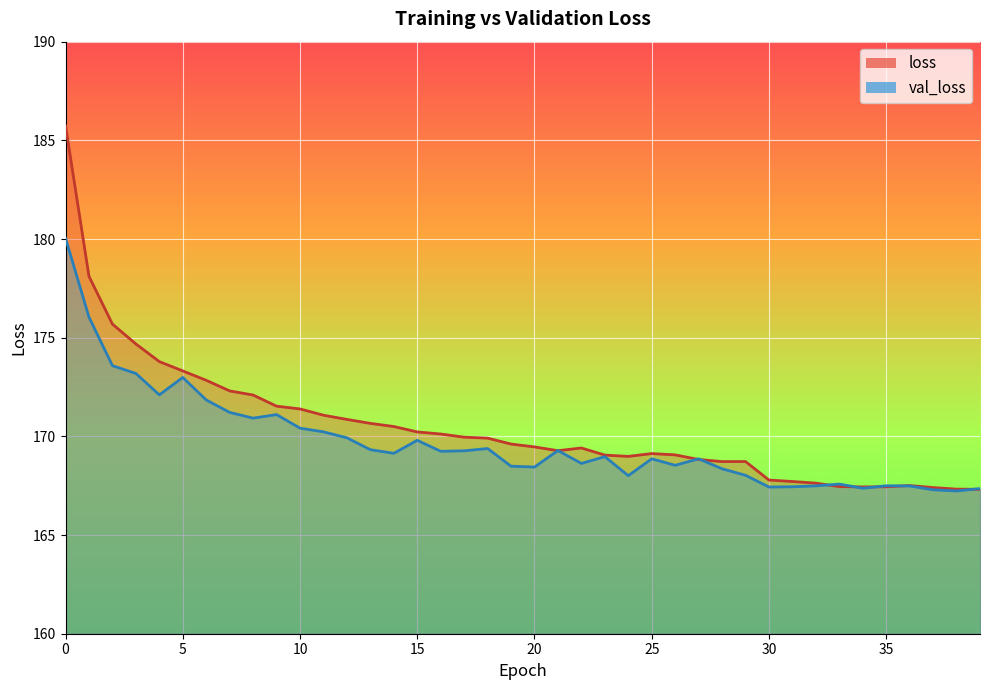

Between which two adjacent categories do loss and val_loss first intersect?

20 and 21